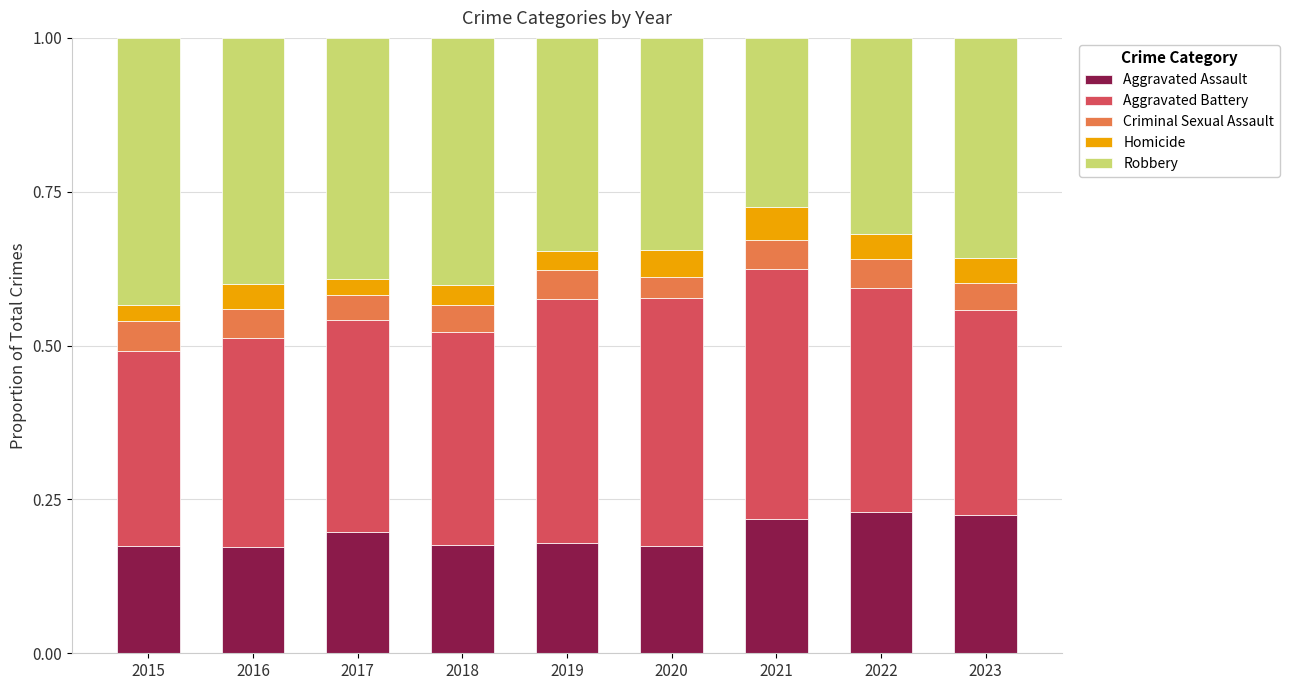

Are the bars horizontal?

No